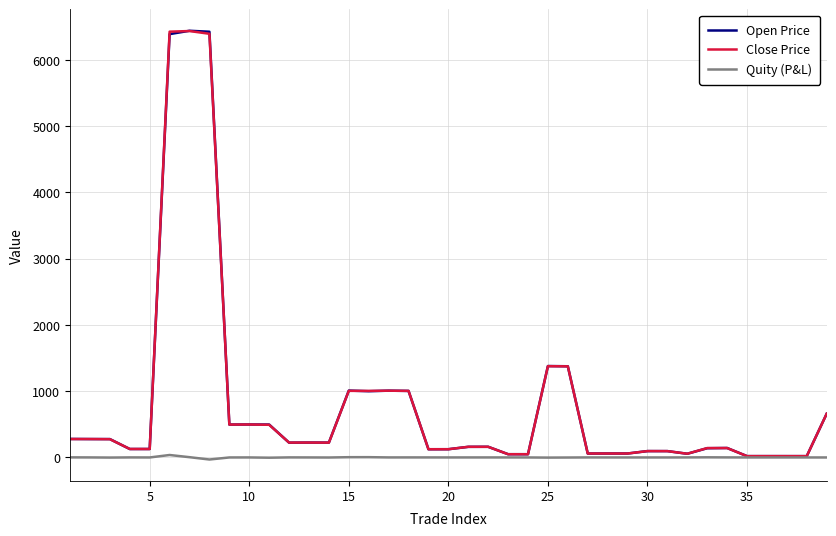

What is the highest value of the Open Price series?

6440.0